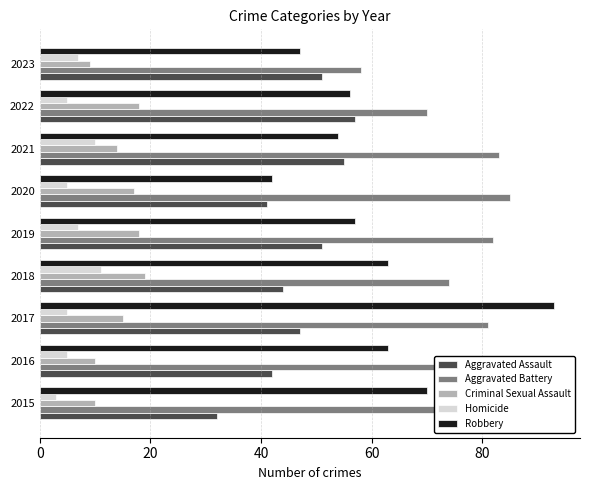

List the series in order of their peak value, highest first.

Robbery, Aggravated Battery, Aggravated Assault, Criminal Sexual Assault, Homicide